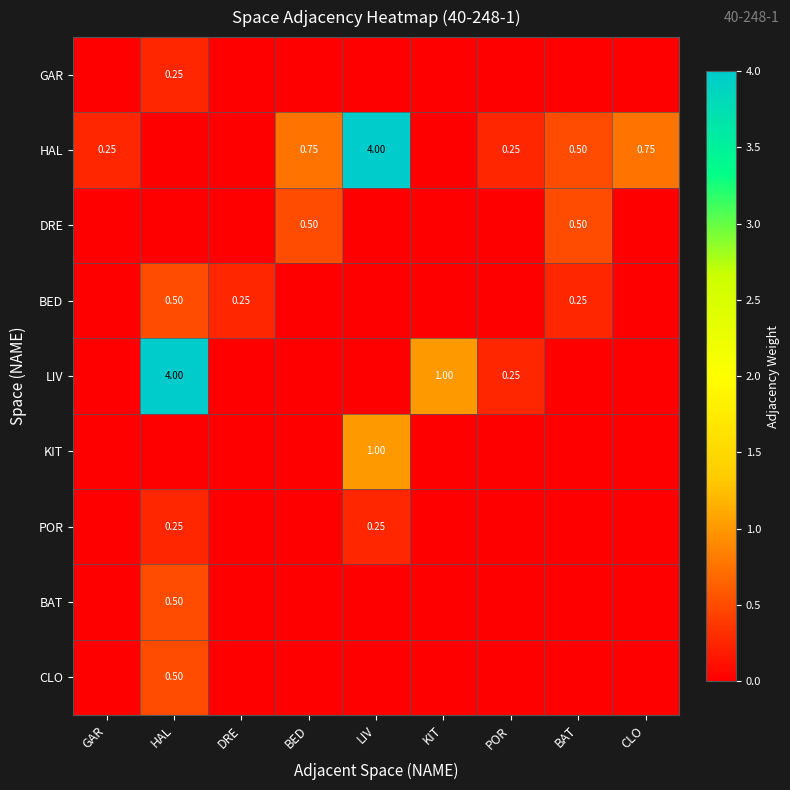

At which category is the sum across all series the highest?

HAL